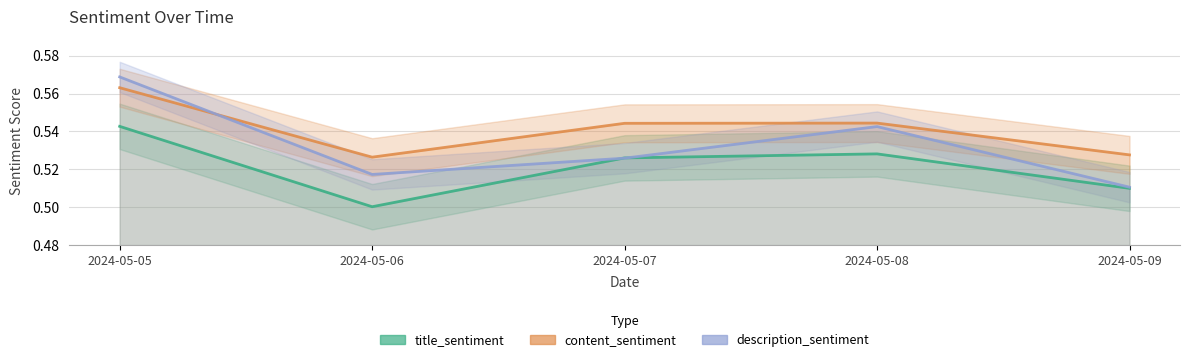

What is the value of the content_sentiment point at the 3rd from the left?

0.5